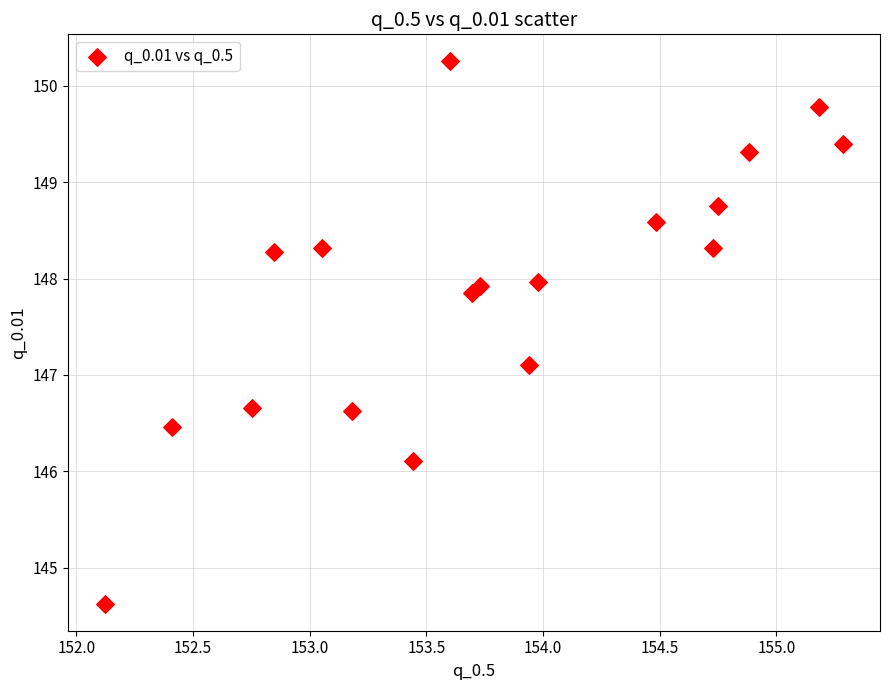

What Y value in the scatter plot is closest to 147?

147.1